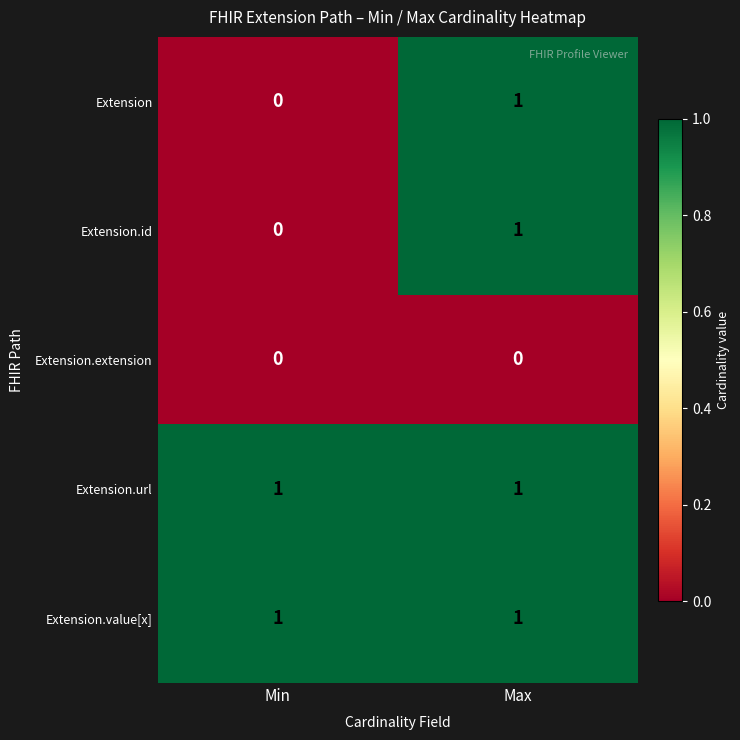

Is it true that Extension.extension equals 0 at Min?

True